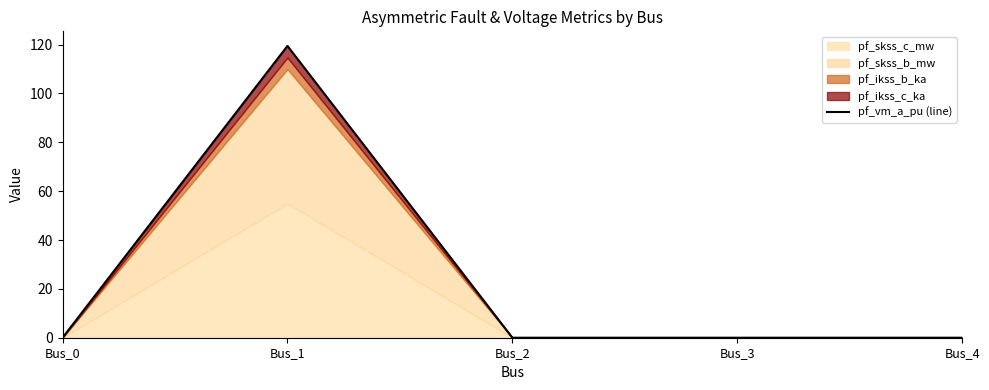

What is the change in value from Bus_1 to Bus_3?

-119.4